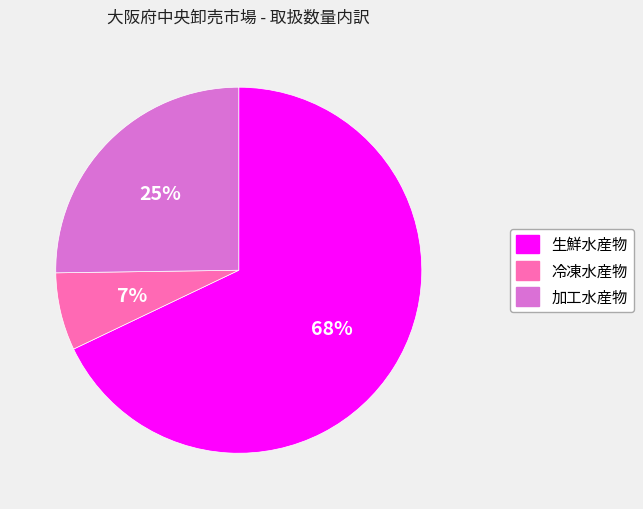

To the nearest percent, what is the difference between the largest and smallest slice percentages?

61%